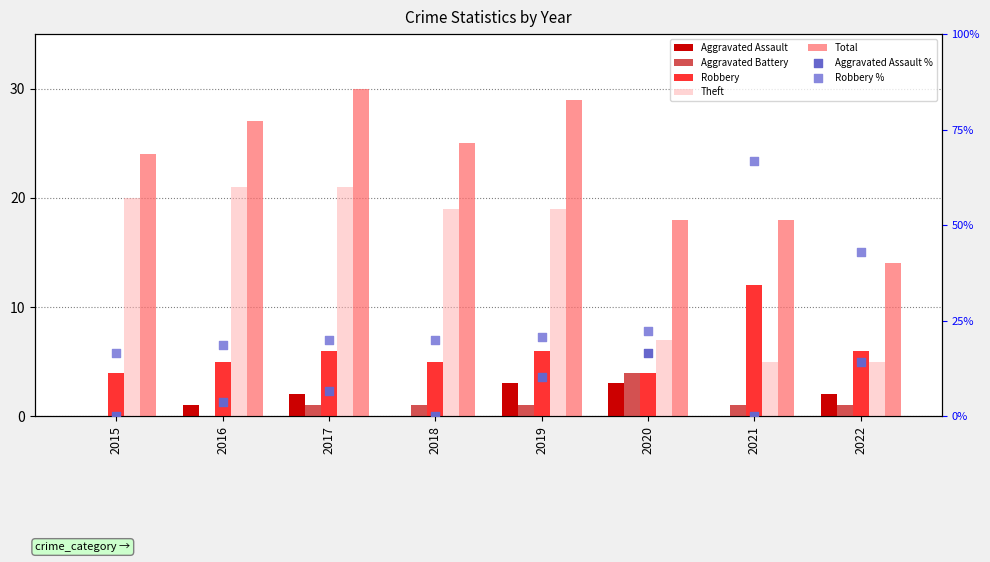

Which series contains the lowest Y value?

Aggravated Assault